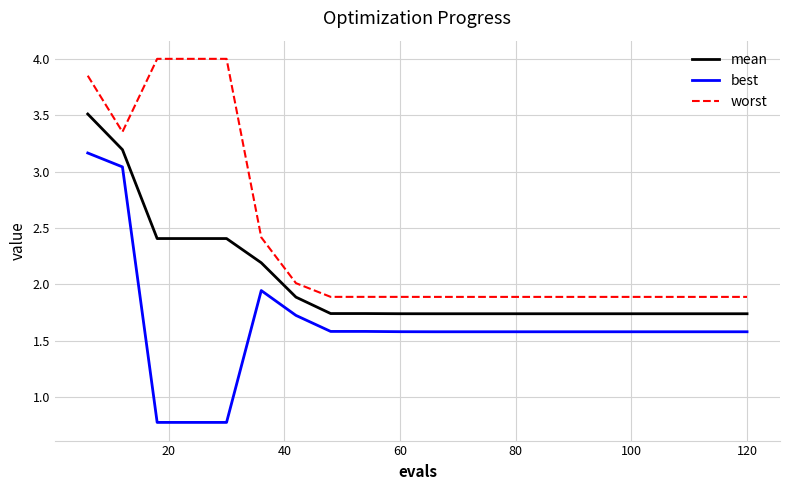

What is the average value of the mean series?

2.0